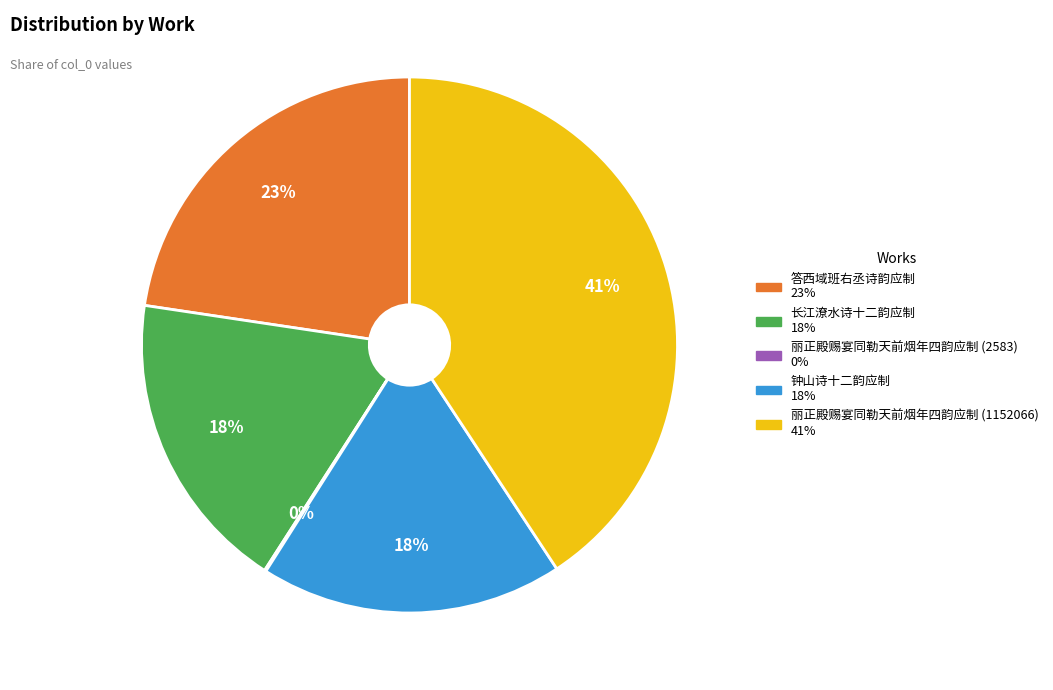

To the nearest percent, what is the average slice percentage?

20%